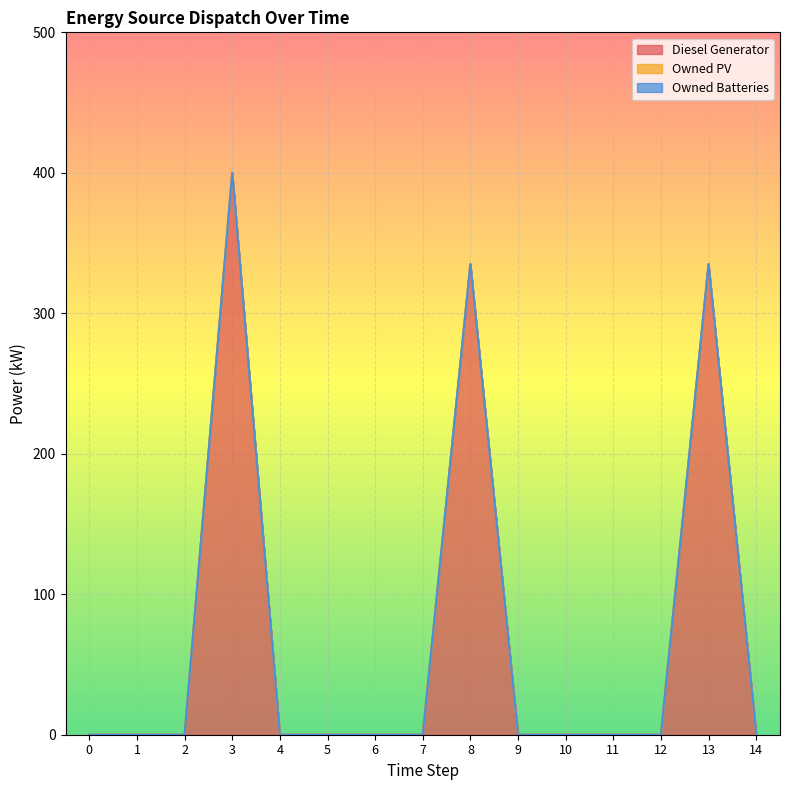

At 5, list the series in order from smallest to largest.

Diesel Generator, Owned PV, Owned Batteries